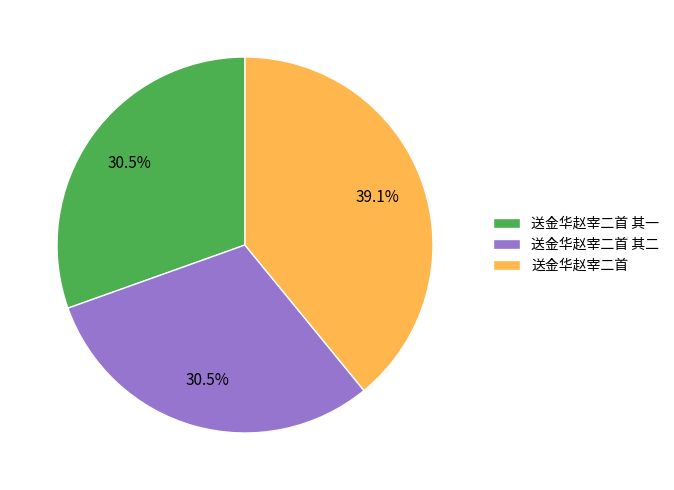

Does any single category account for the majority?

No